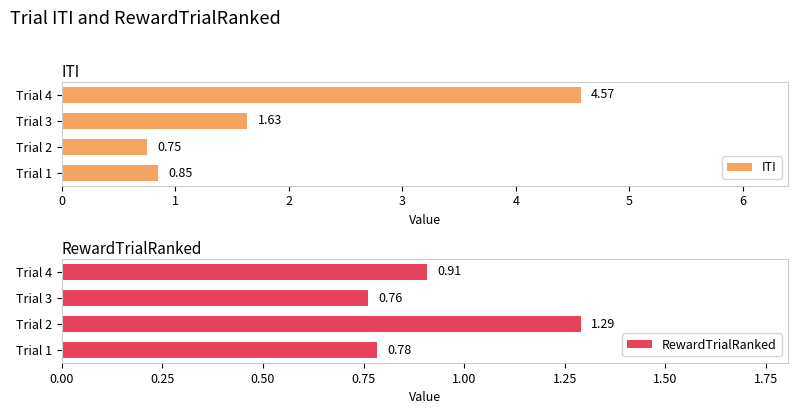

What are all the series names shown in the legend?

ITI, RewardTrialRanked